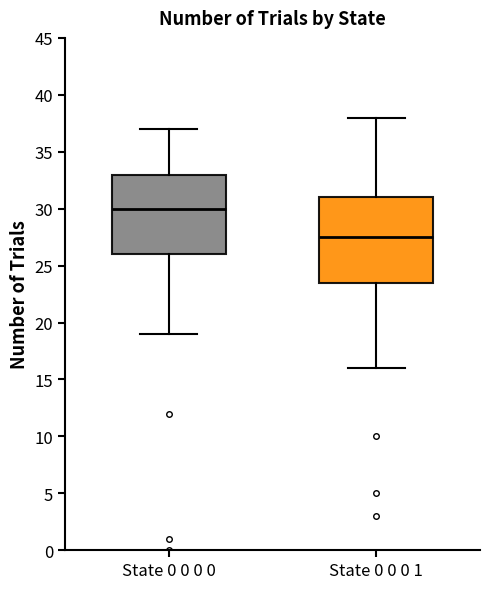

Reading left to right, read every box against the y-axis: the position of its median line, the range the box covers, and the ends of its whiskers. The values are not printed on the chart, so give them approximately, as read against the axis.

State 0 0 0 0: median 30.0, box 26.0 to 33.0, whiskers 19.0 to 37.0
State 0 0 0 1: median 27.5, box 23.5 to 31.0, whiskers 16.0 to 38.0